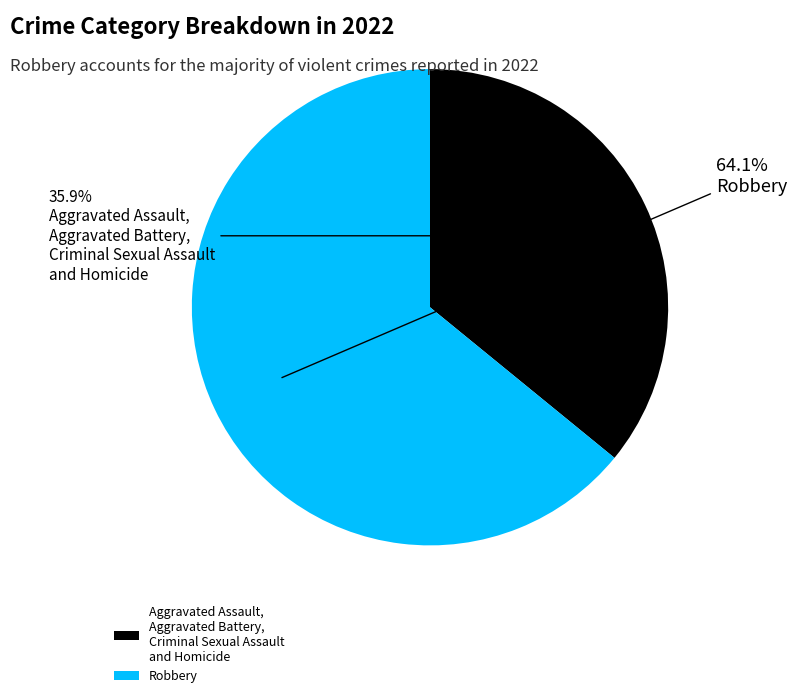

Between Robbery and Aggravated Assault, Aggravated Battery, Criminal Sexual Assault and Homicide, which is larger?

Robbery